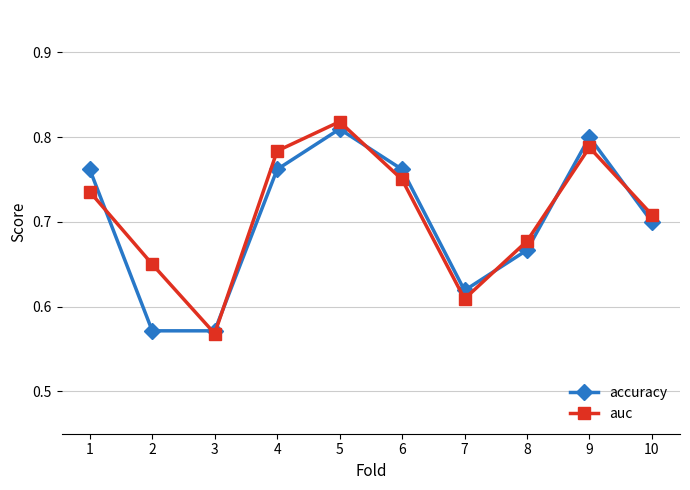

At which category does the chart reach its peak across all series?

5